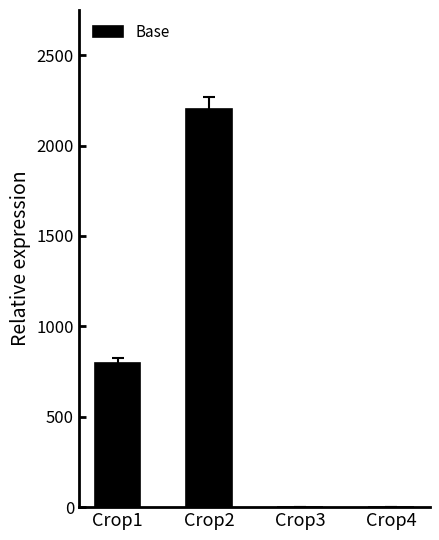

What is the maximum value shown in the chart?

2200